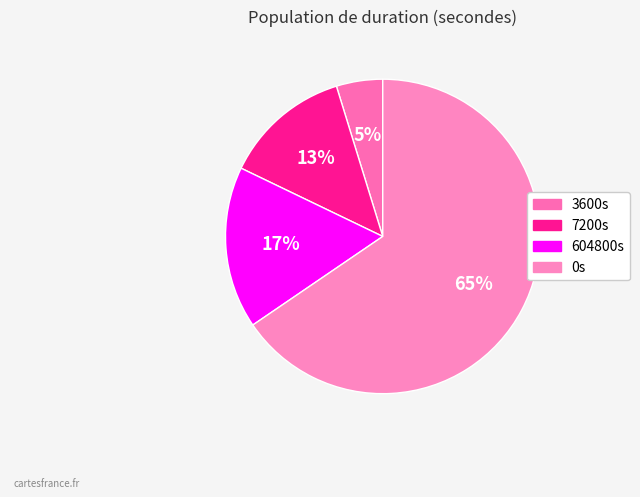

How many segments does this pie chart have?

4